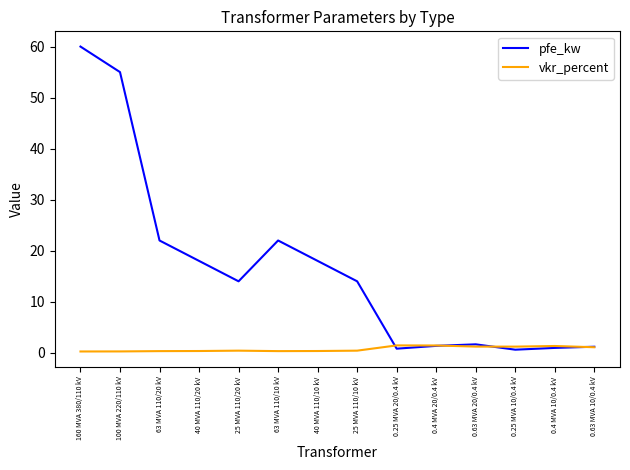

Which series has the largest total across all categories?

pfe_kw